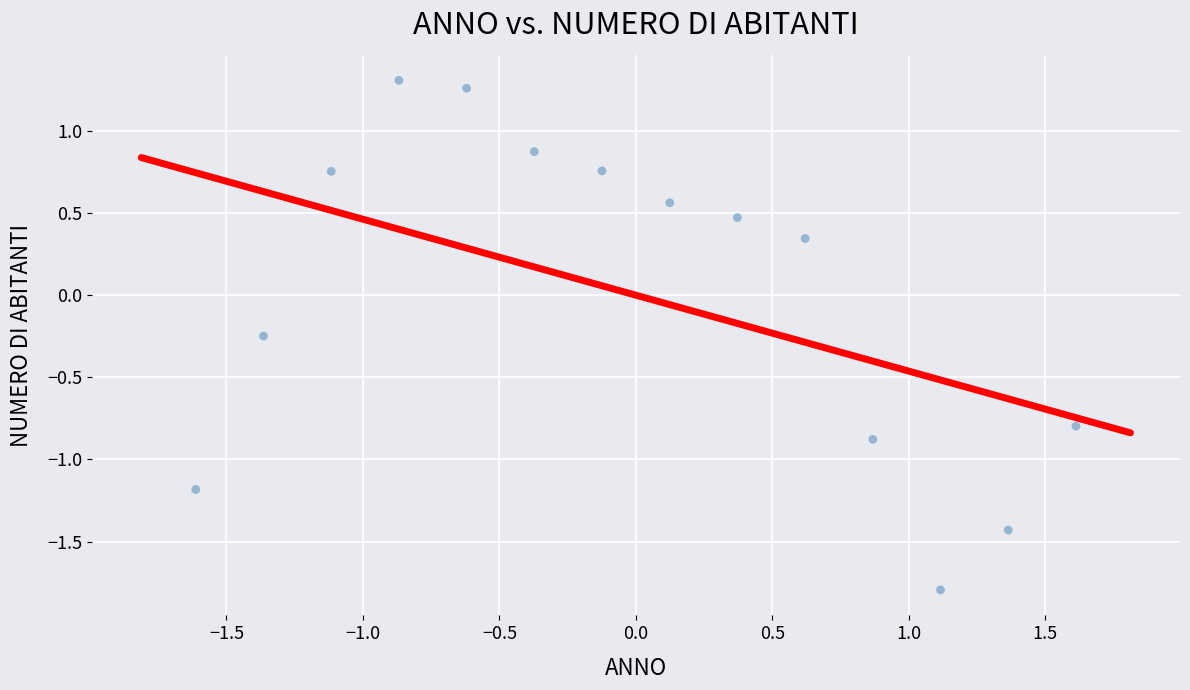

What is the range of Y values (max minus min)?

3.1